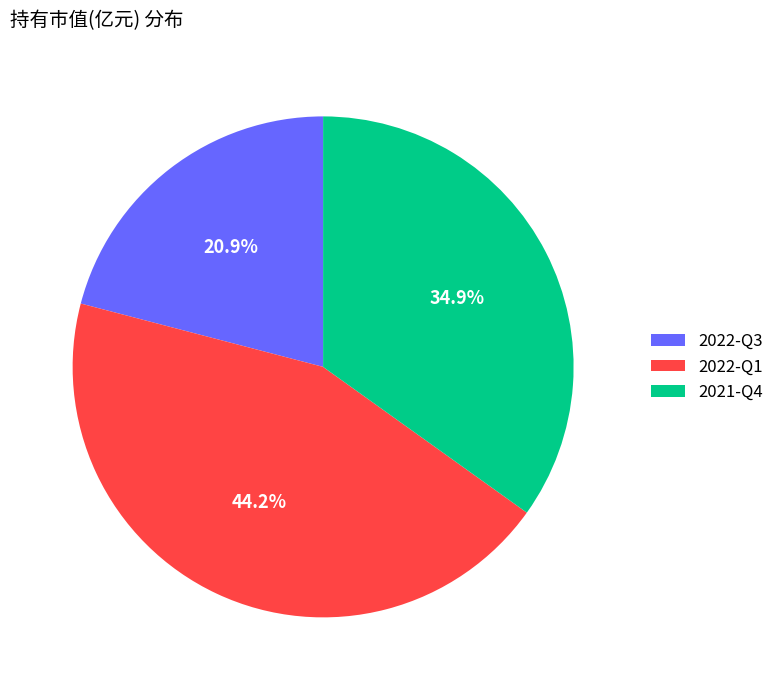

Is there a majority slice in this chart?

No